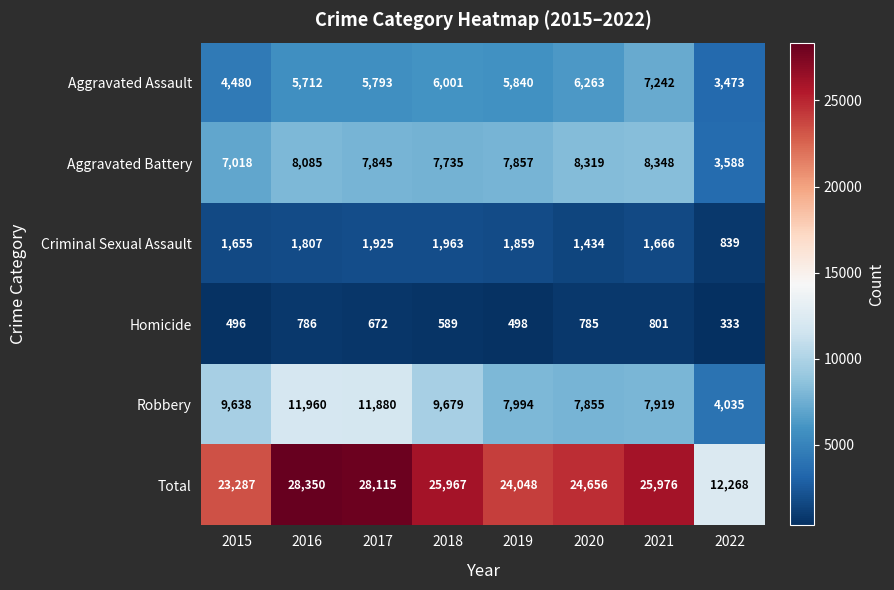

True or false: Criminal Sexual Assault has a value of 3145 at 2018.

False